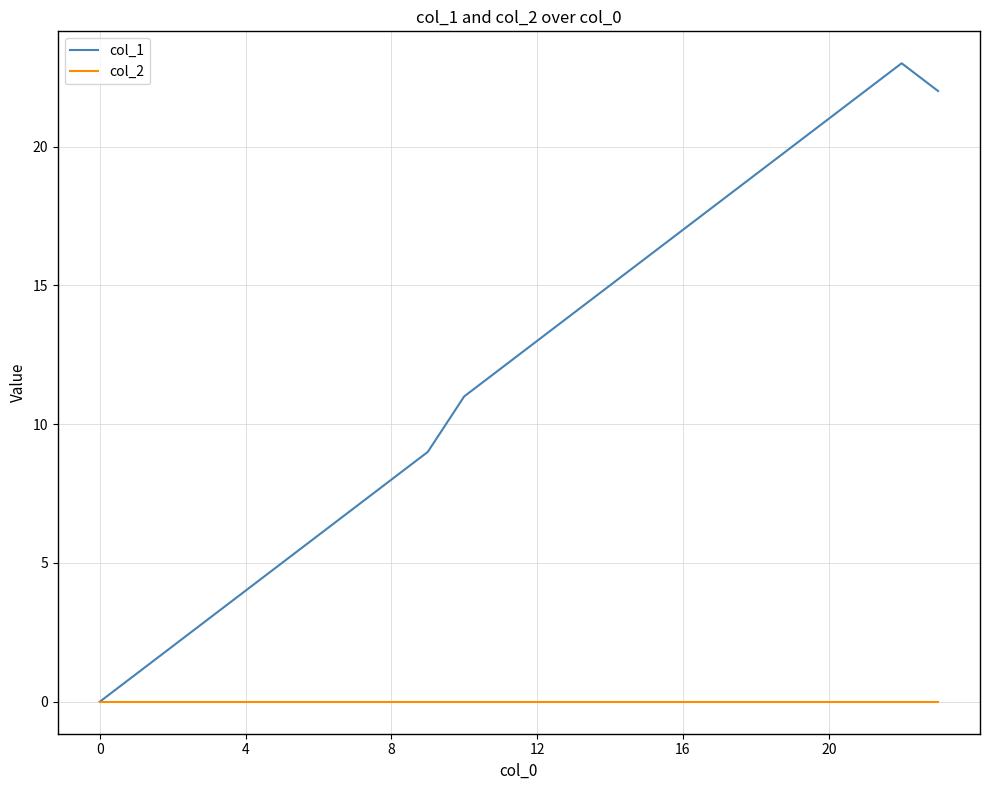

List the series in order of their peak value, highest first.

col_1, col_2